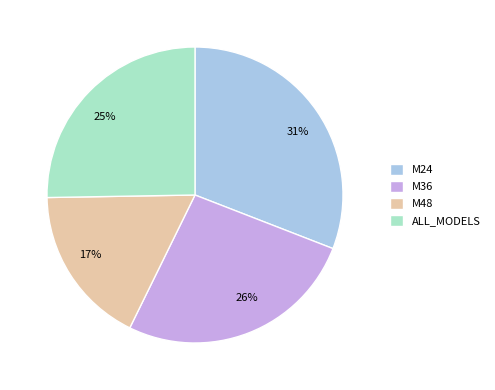

Which slice is the smallest?

M48